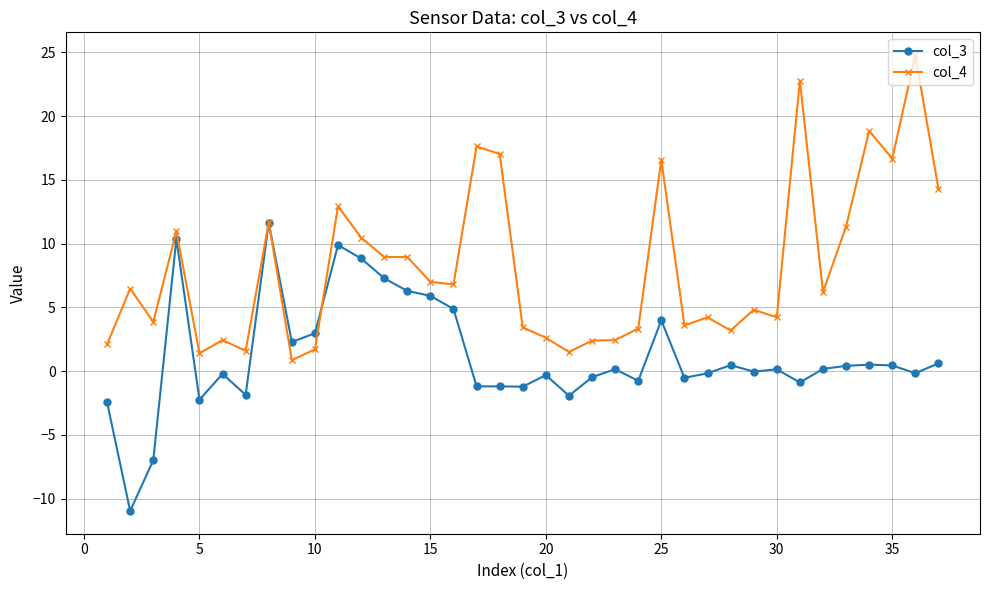

What is the greatest value displayed?

24.8